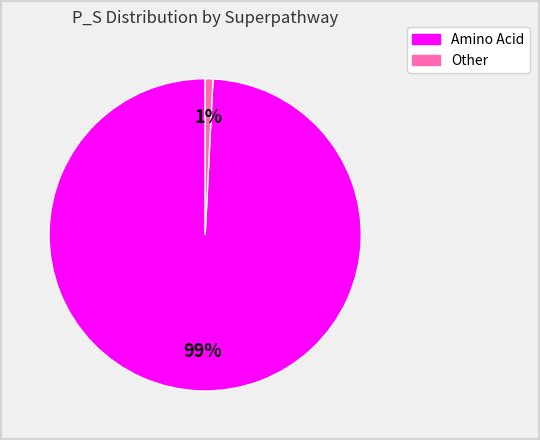

To the nearest percent, what is the average slice percentage?

50%